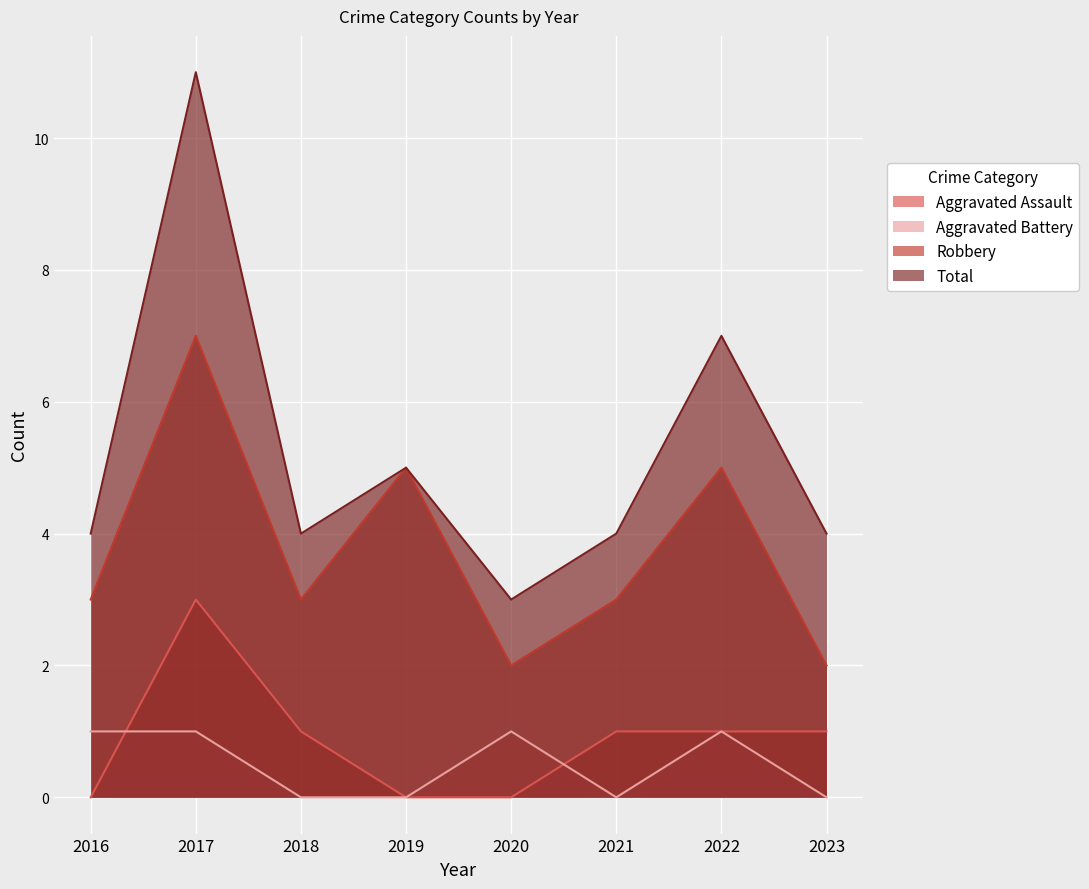

Is the value of Aggravated Battery at 2018 greater than the value of Aggravated Assault at 2018?

No